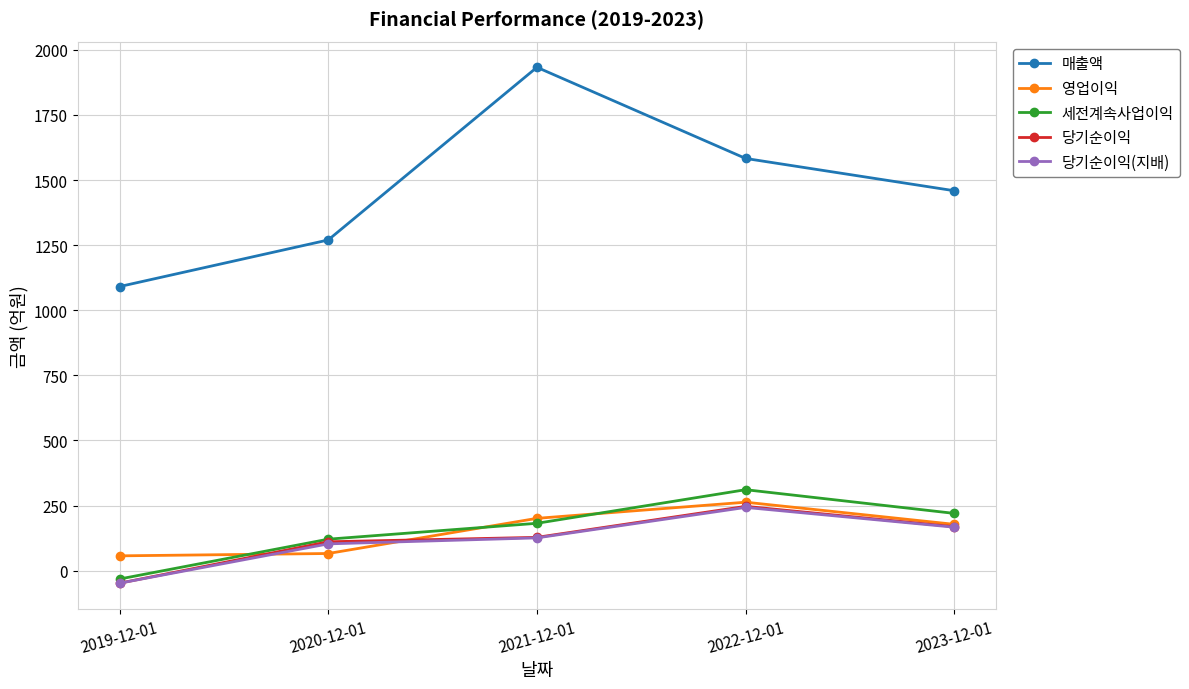

What is the label of the 2nd point from the right?

2022-12-01